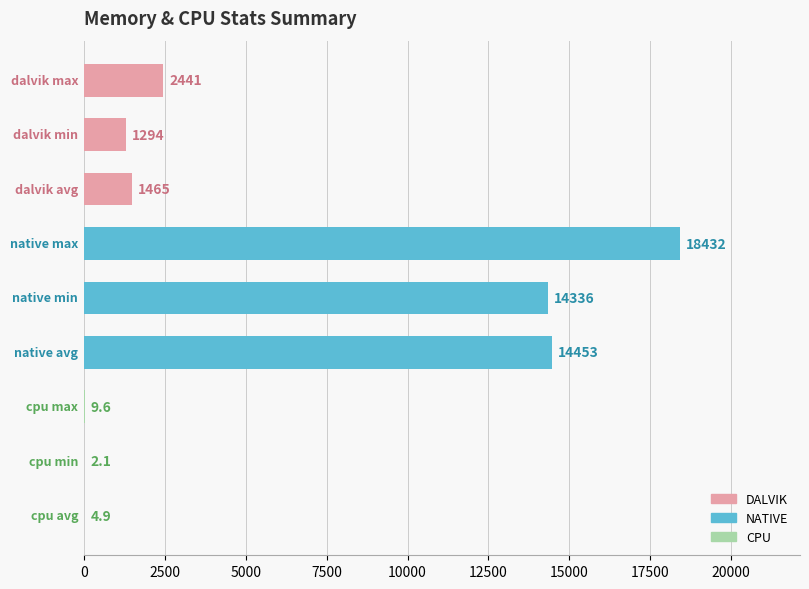

What is the greatest value displayed?

18432.0